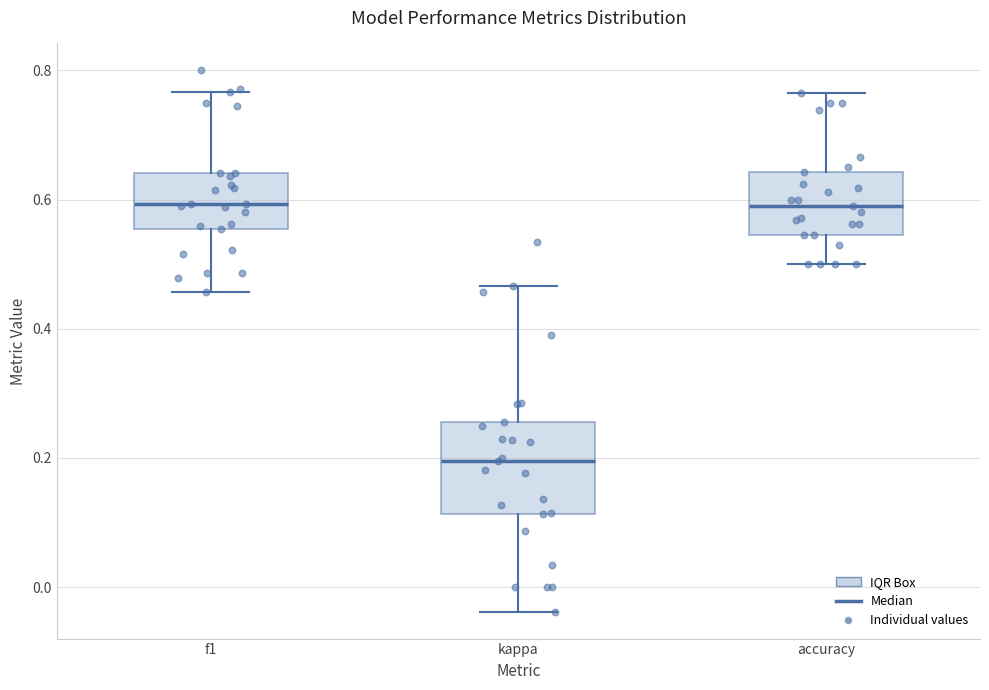

Which box is the tallest, from its lower edge to its upper edge?

kappa